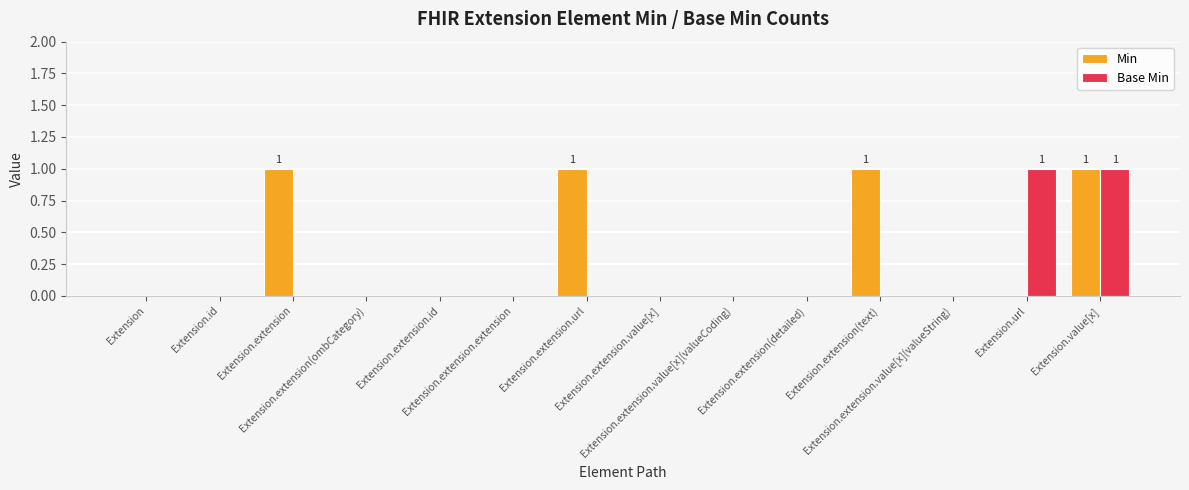

Which series has the largest total across all categories?

Min